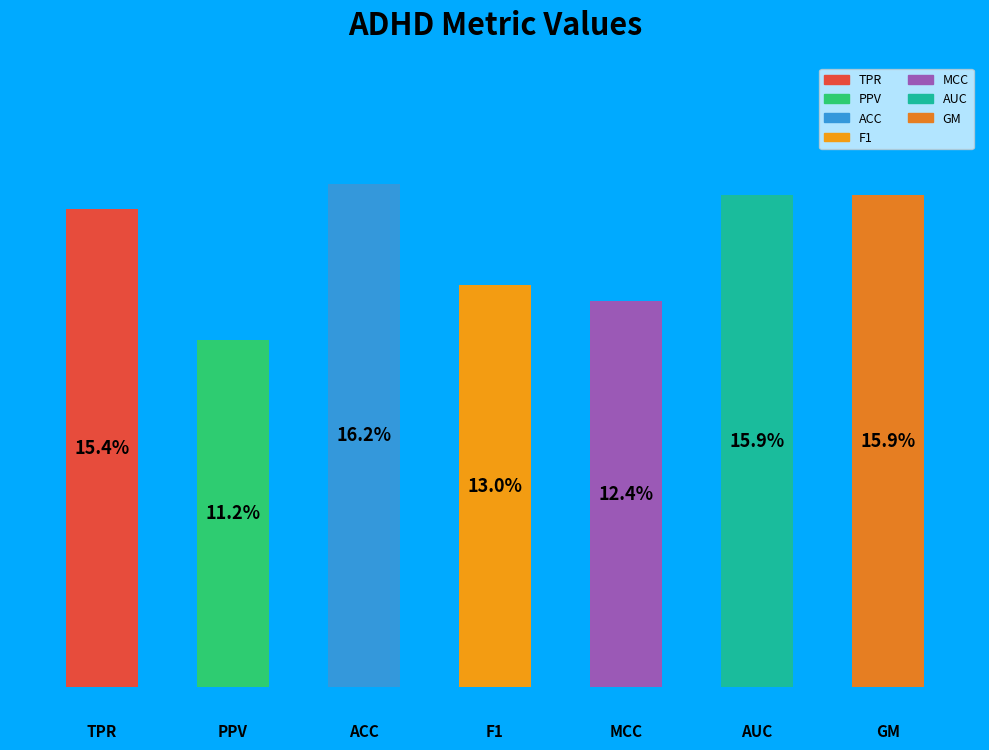

To the nearest percent, what portion does ACC represent?

16%